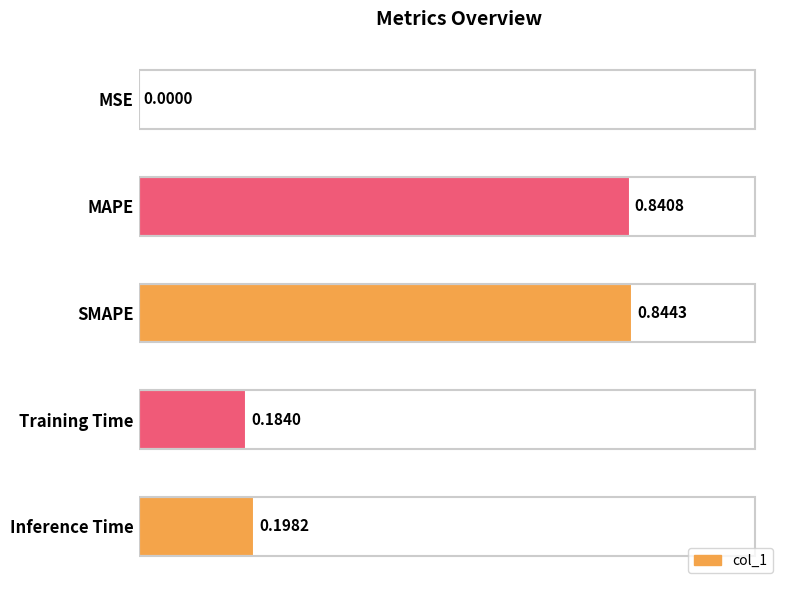

At which label is the value closest to 0?

MSE